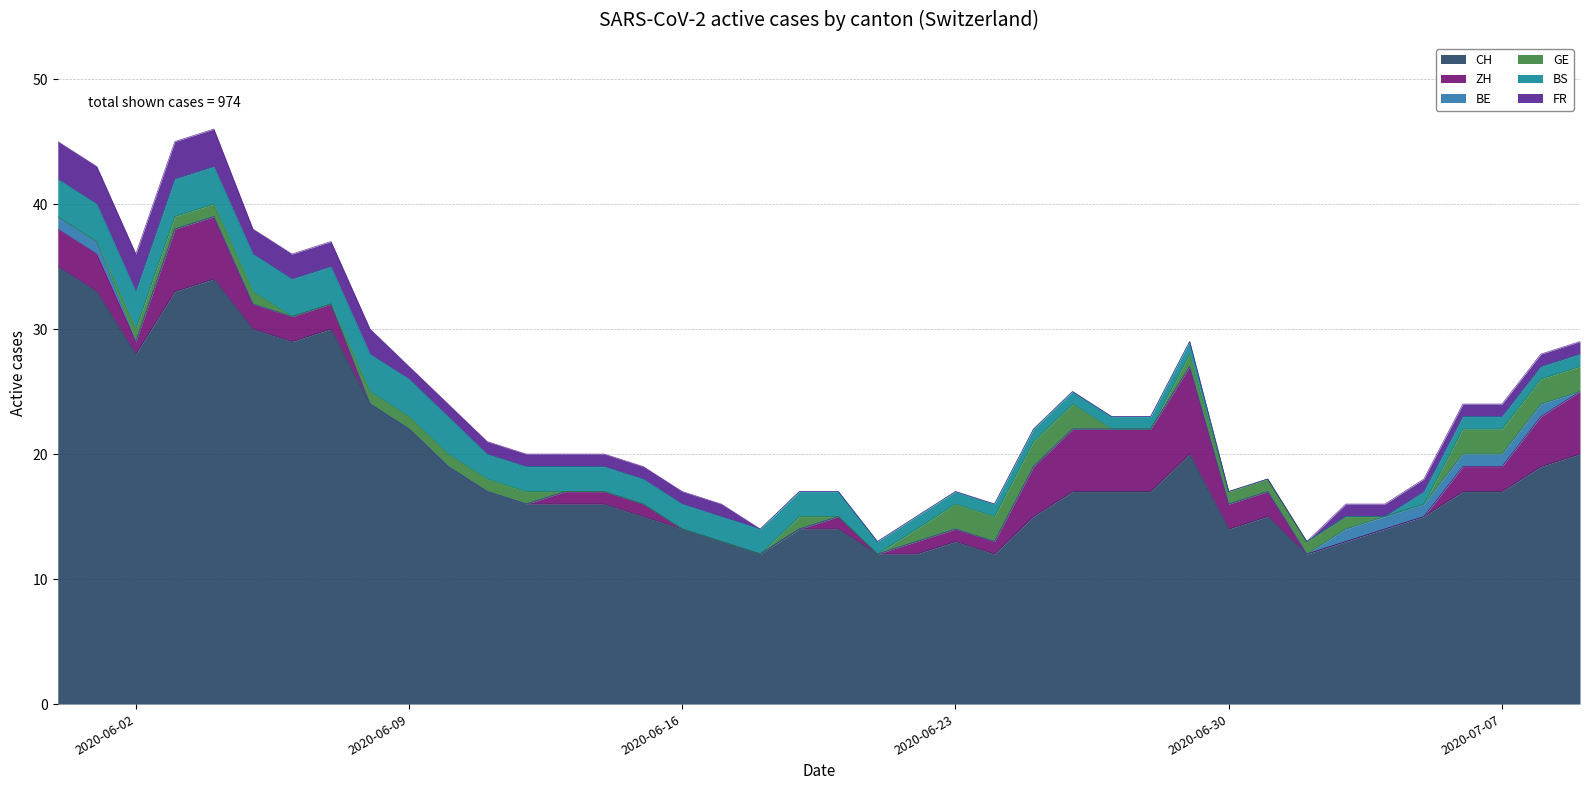

What is the value of the GE point at the 4th from the left?

1